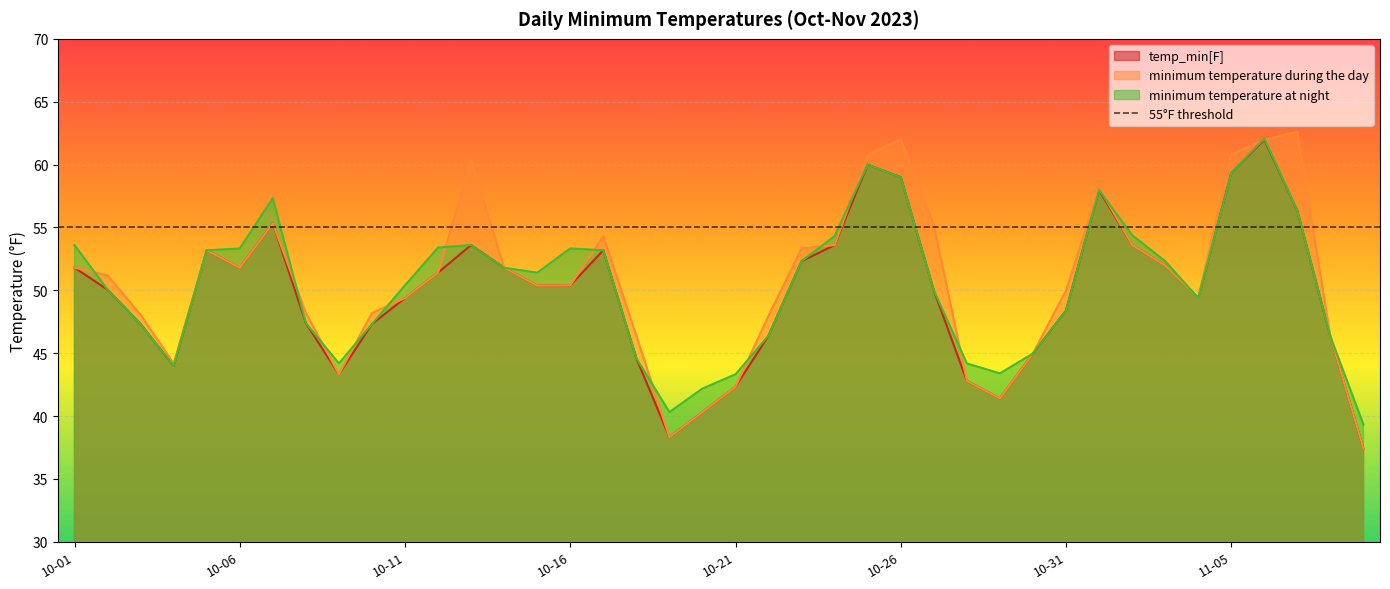

In minimum temperature at night, how many points are lower than both neighbors (excluding endpoints)?

6